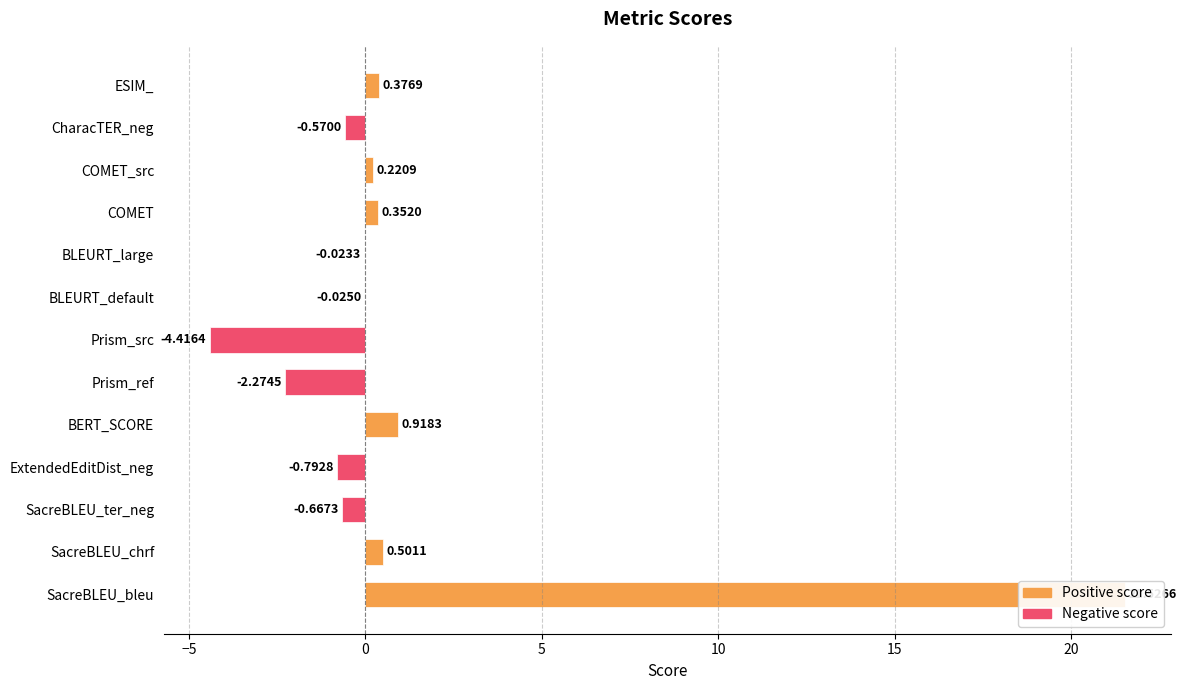

Where is the data nearest to the value 8?

BERT_SCORE